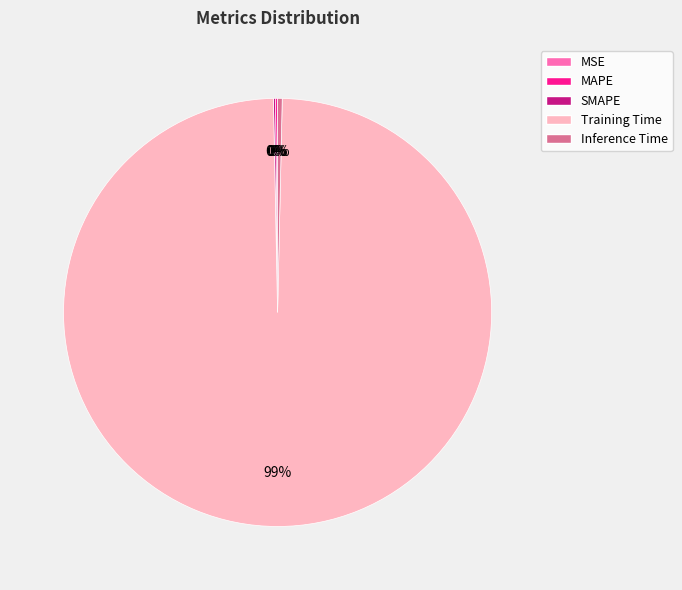

To the nearest percent, what is the average slice percentage?

20%